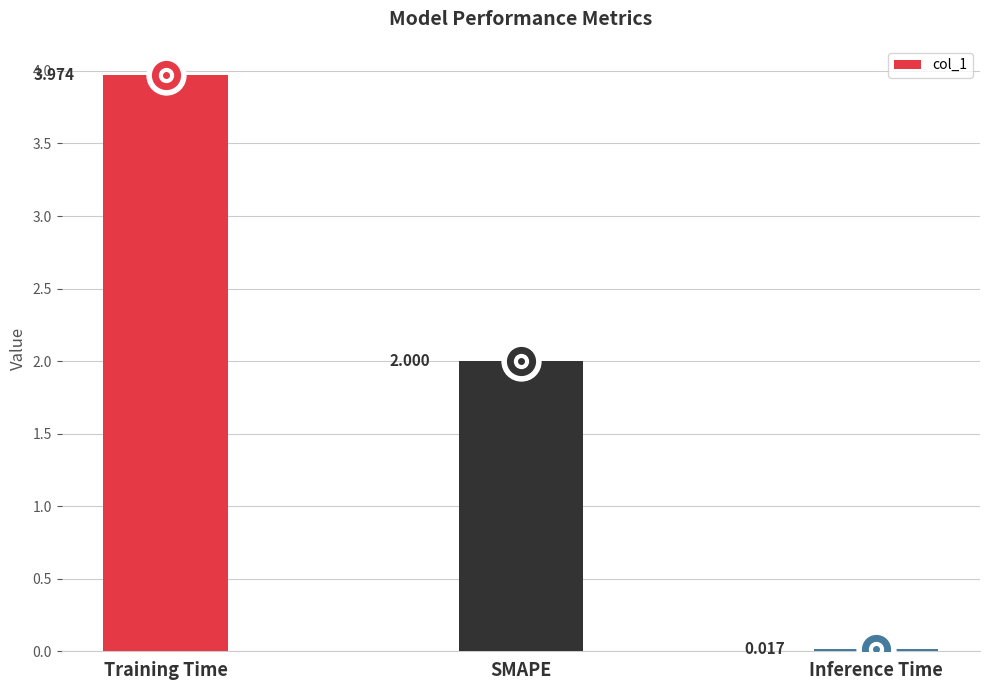

Rank the categories by value from highest to lowest.

Training Time, SMAPE, Inference Time